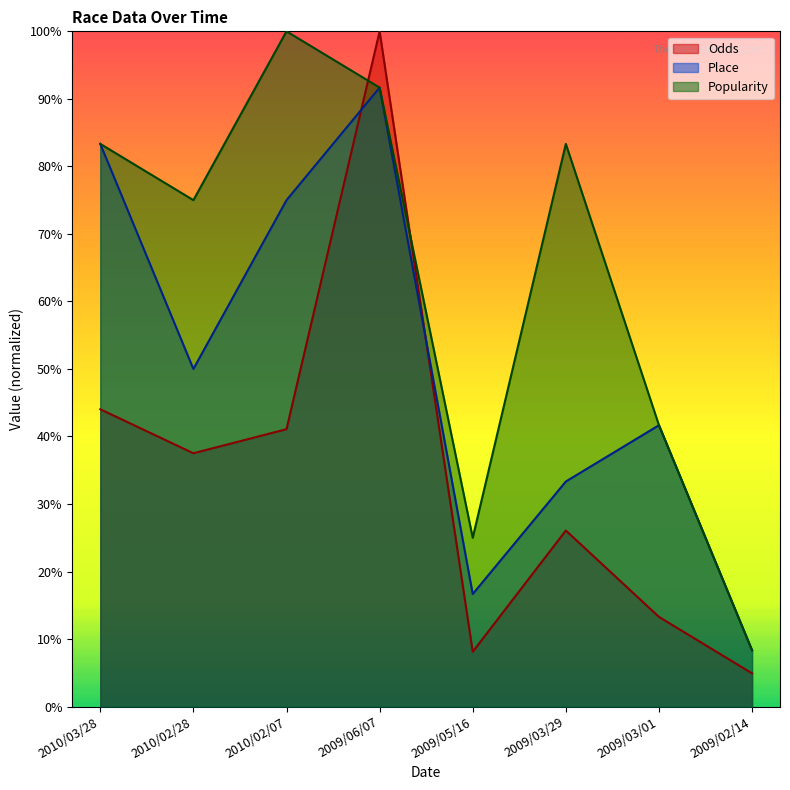

What is the label of the 2nd point from the left?

2010/02/28